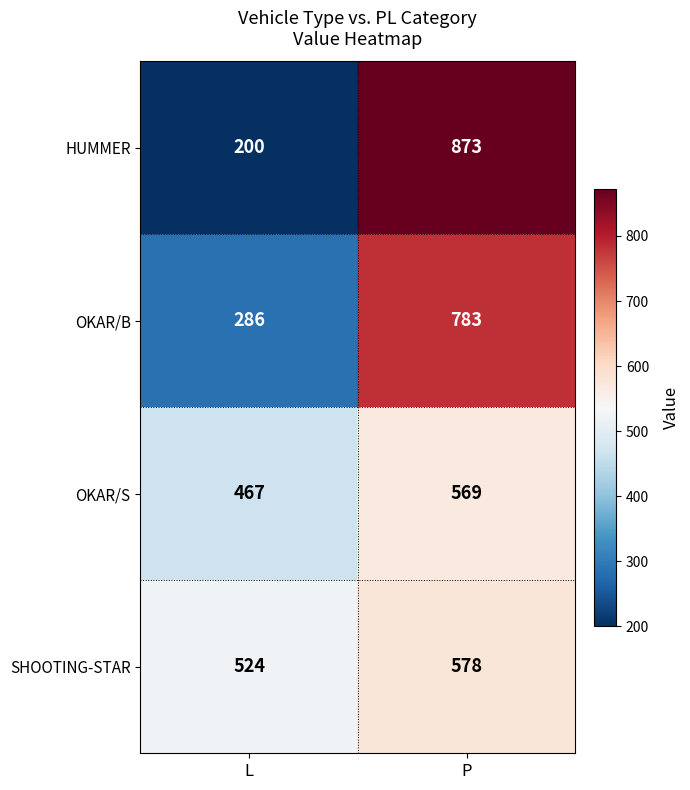

What is the lowest value of the OKAR/S series?

467